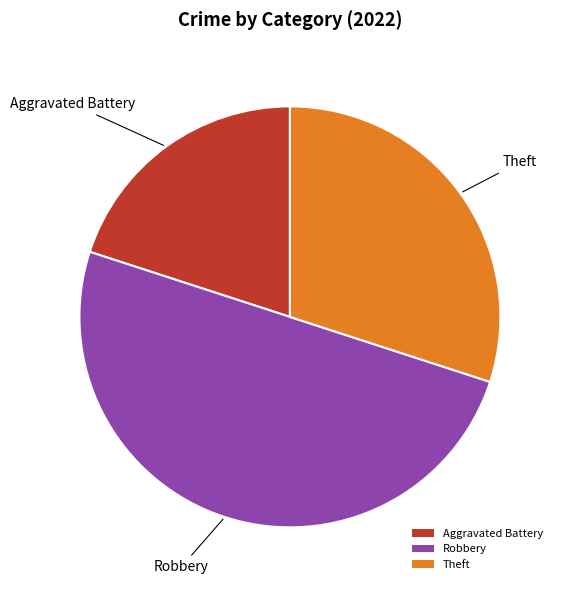

What is the ratio of the value at Aggravated Battery to the value at Robbery?

0.4